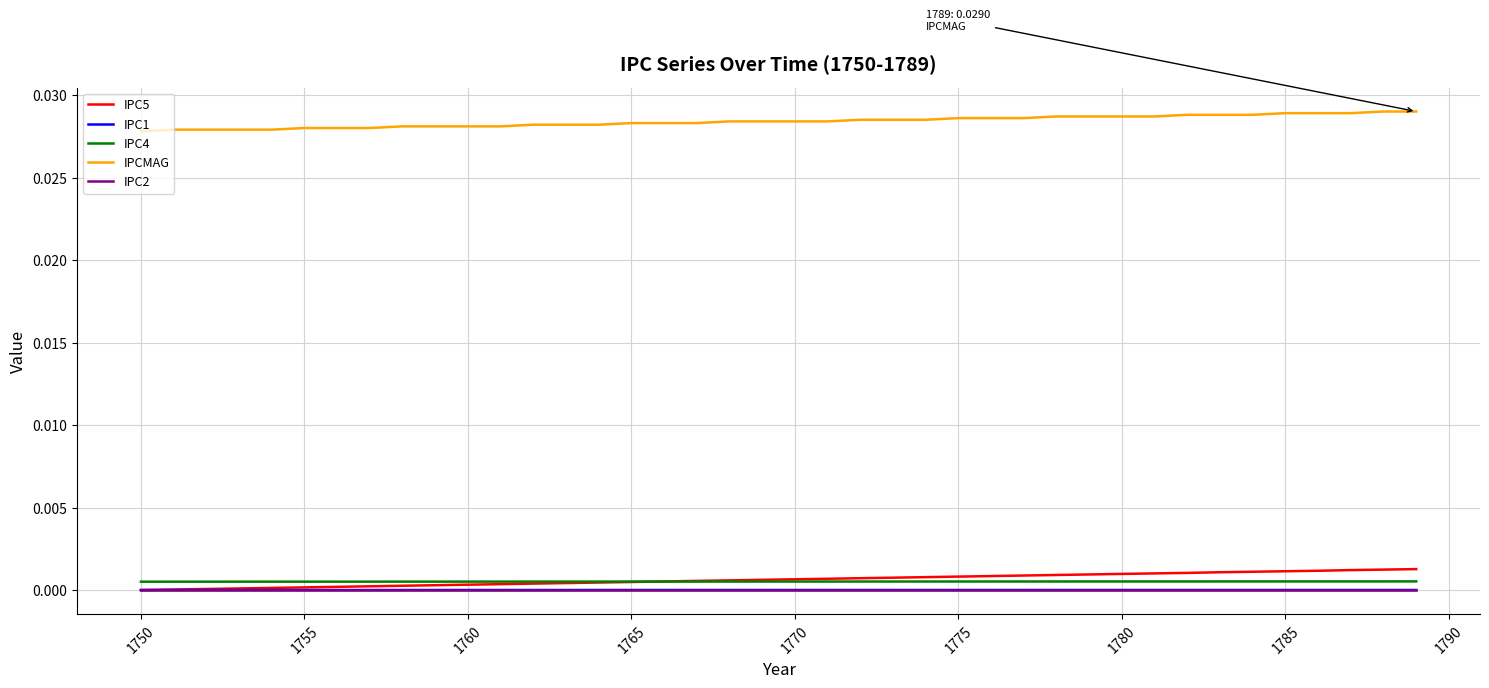

True or false: IPCMAG and IPC4 cross at least once.

False